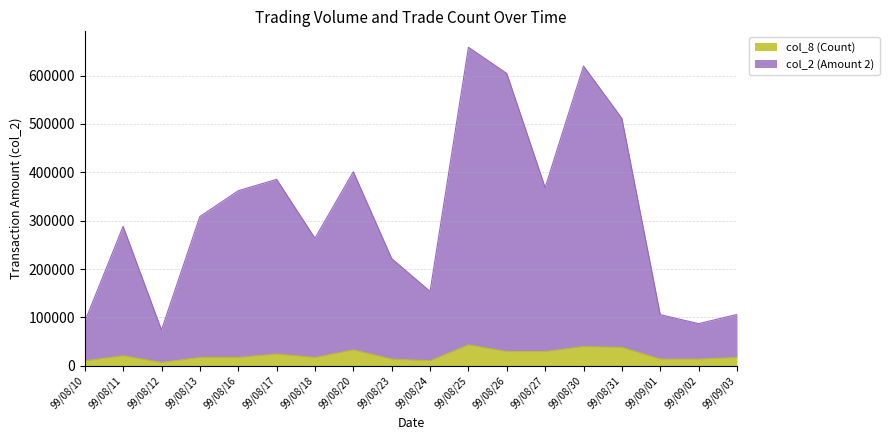

What is the value of the col_2 (Amount 2) point at the 5th from the left?

361973.3